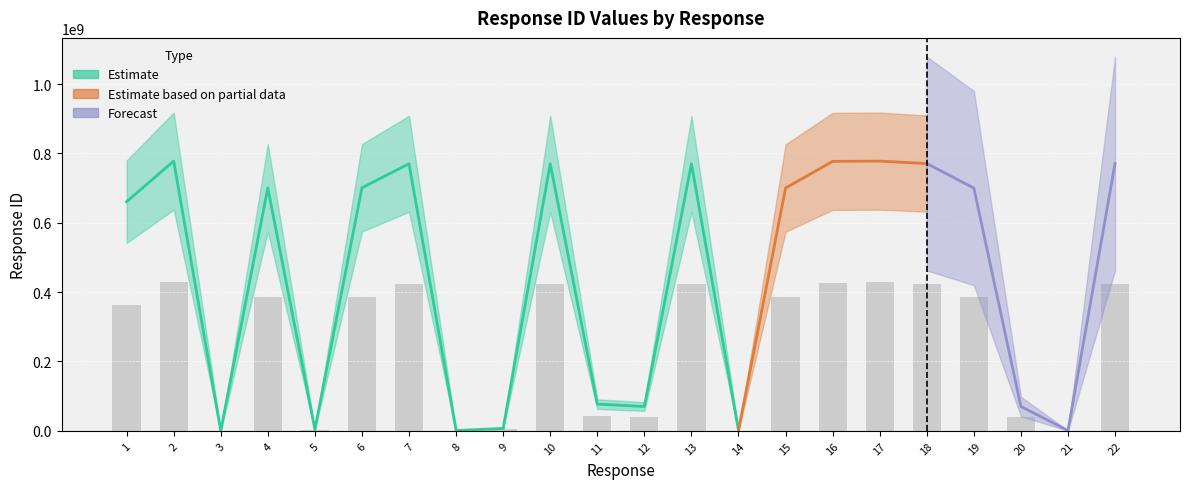

Does the chart contain any negative values?

No